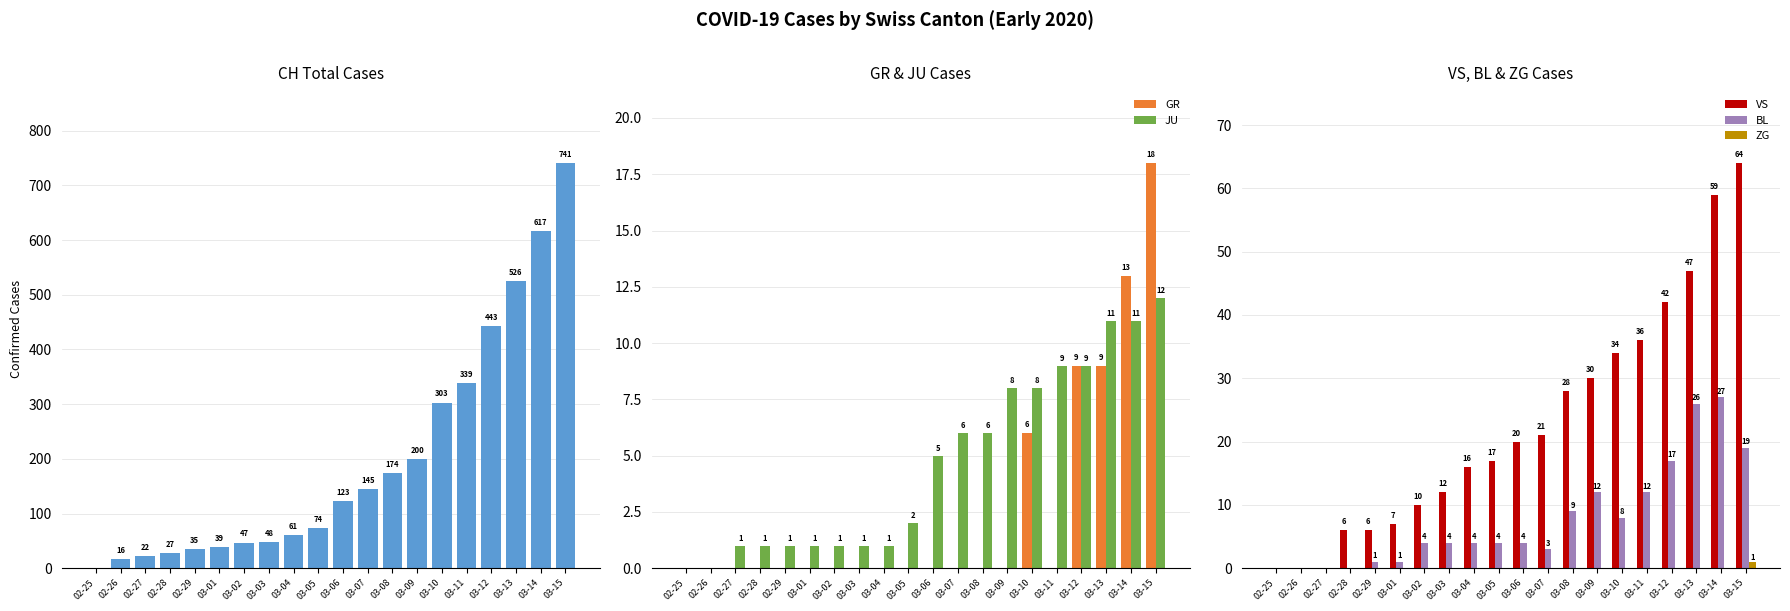

The CH series shows 47 at 03-02. True or false?

True